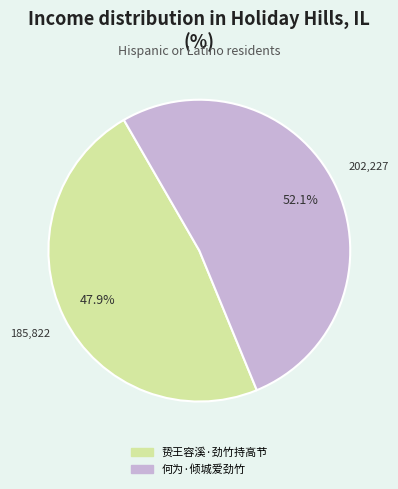

Rank the categories by value from lowest to highest.

贽王容溪·劲竹持高节, 何为·倾城爱劲竹